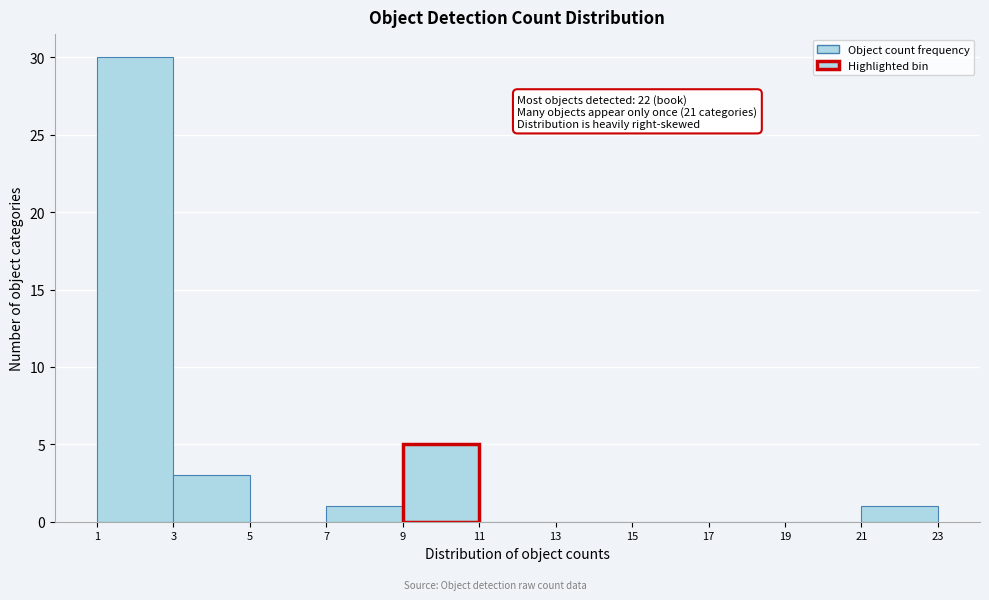

Which range on the x-axis has the tallest bar?

1 to 3